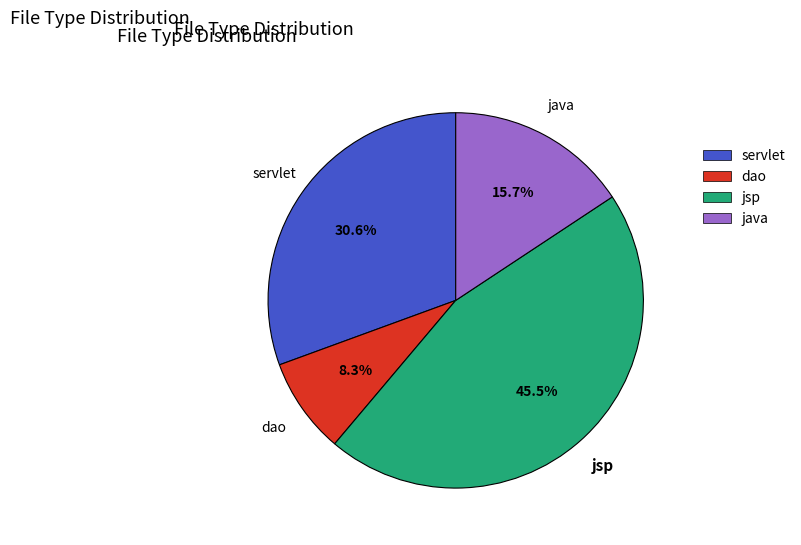

Is there any slice that represents more than half of the pie?

No